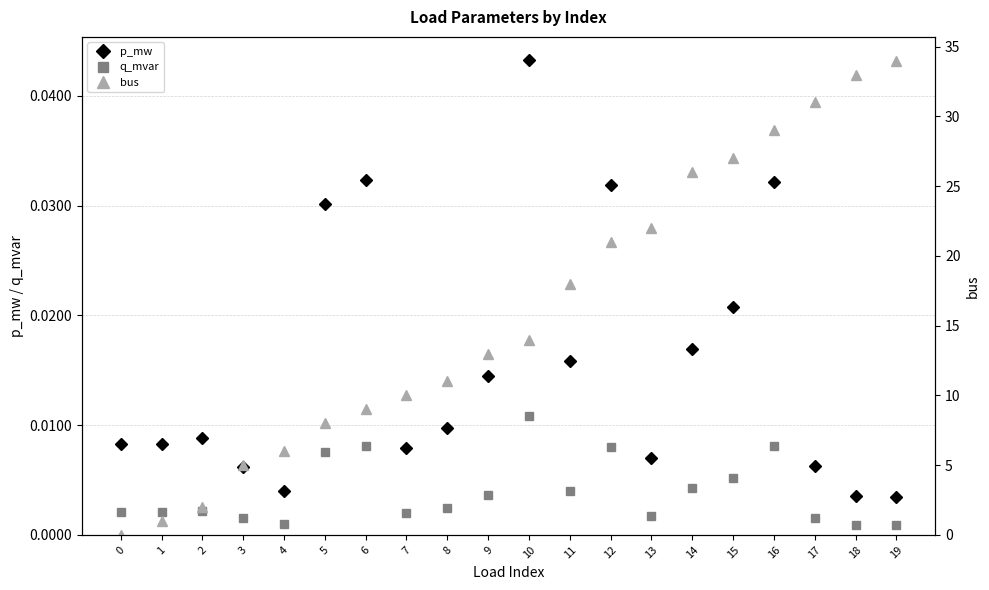

At which category does p_mw reach its first local valley?

1